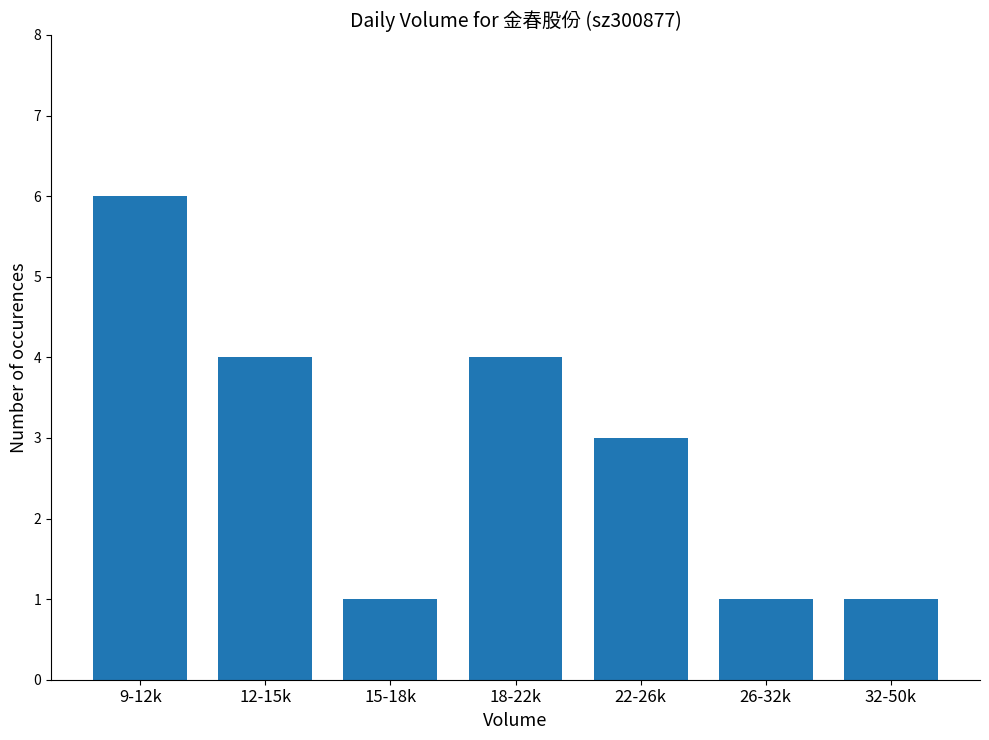

What is the greatest value displayed?

6